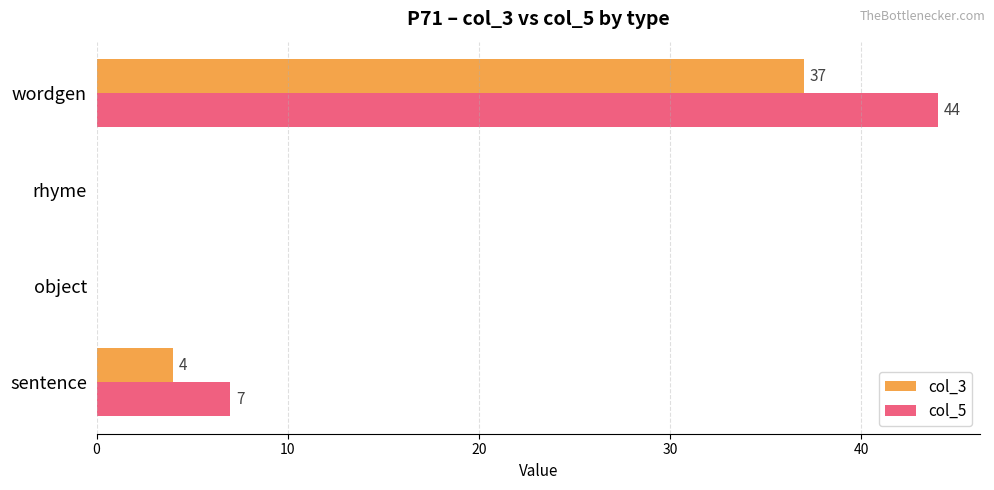

Between sentence and object, which series saw the biggest shift?

col_5